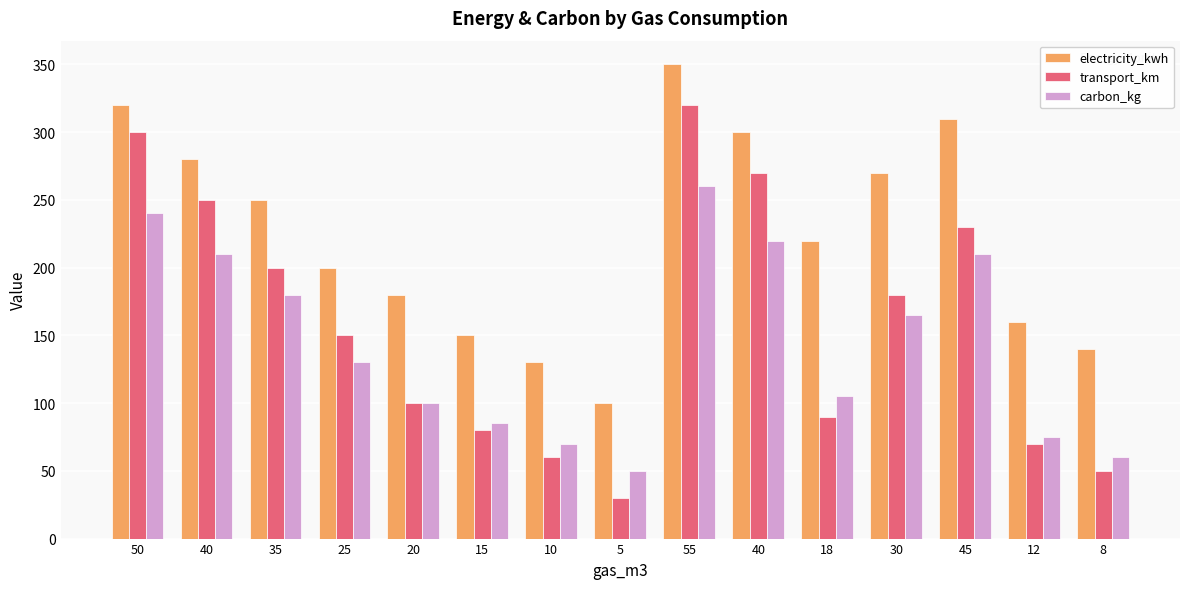

What is the label of the 11th bar from the right?

20